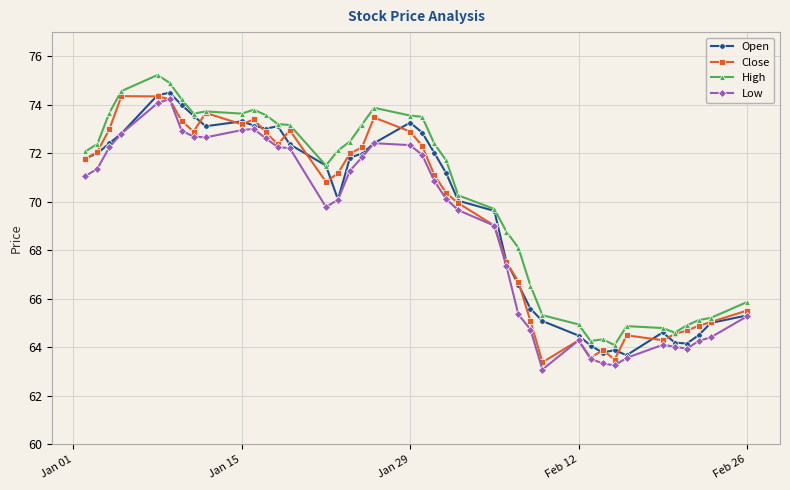

True or false: Low has more than 2 interior local peaks.

True